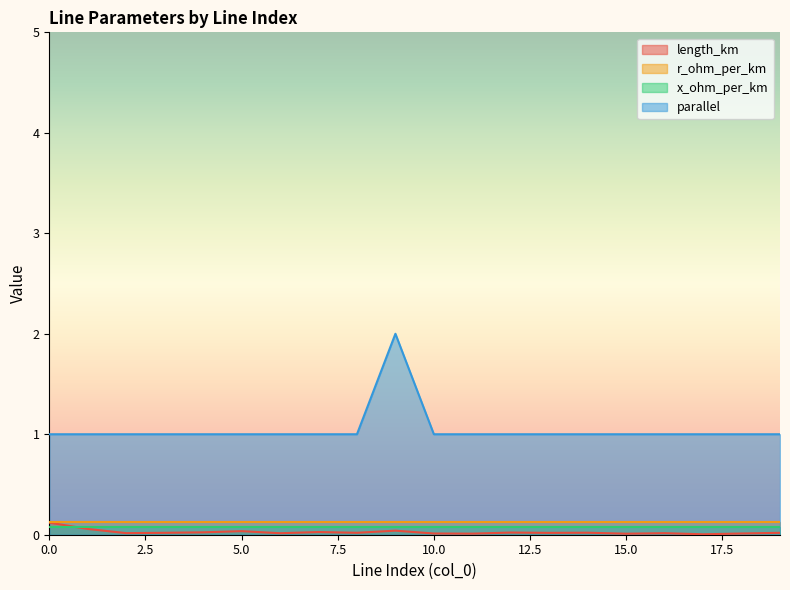

How many lines are shown in the chart?

4